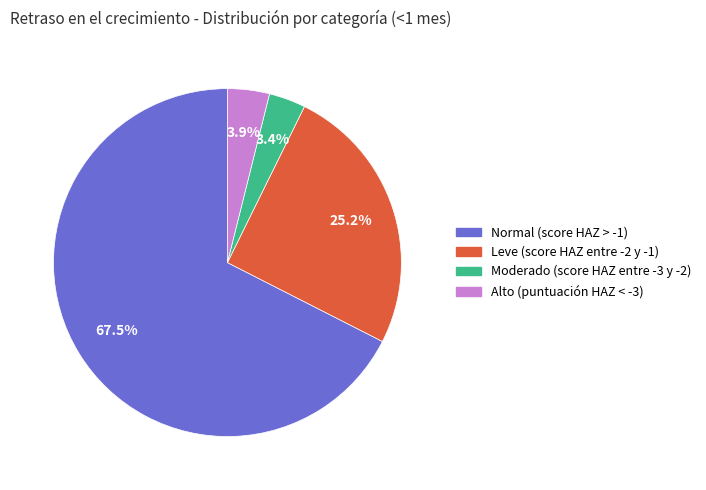

Is it true that Moderado (score HAZ entre -3 y -2) is 3% of the pie?

True